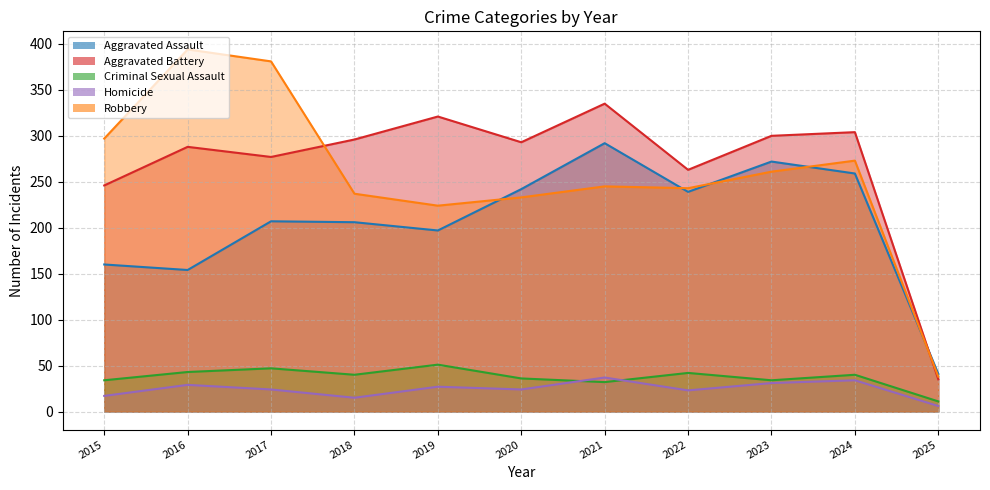

How many interior local peaks does the Robbery series have?

3